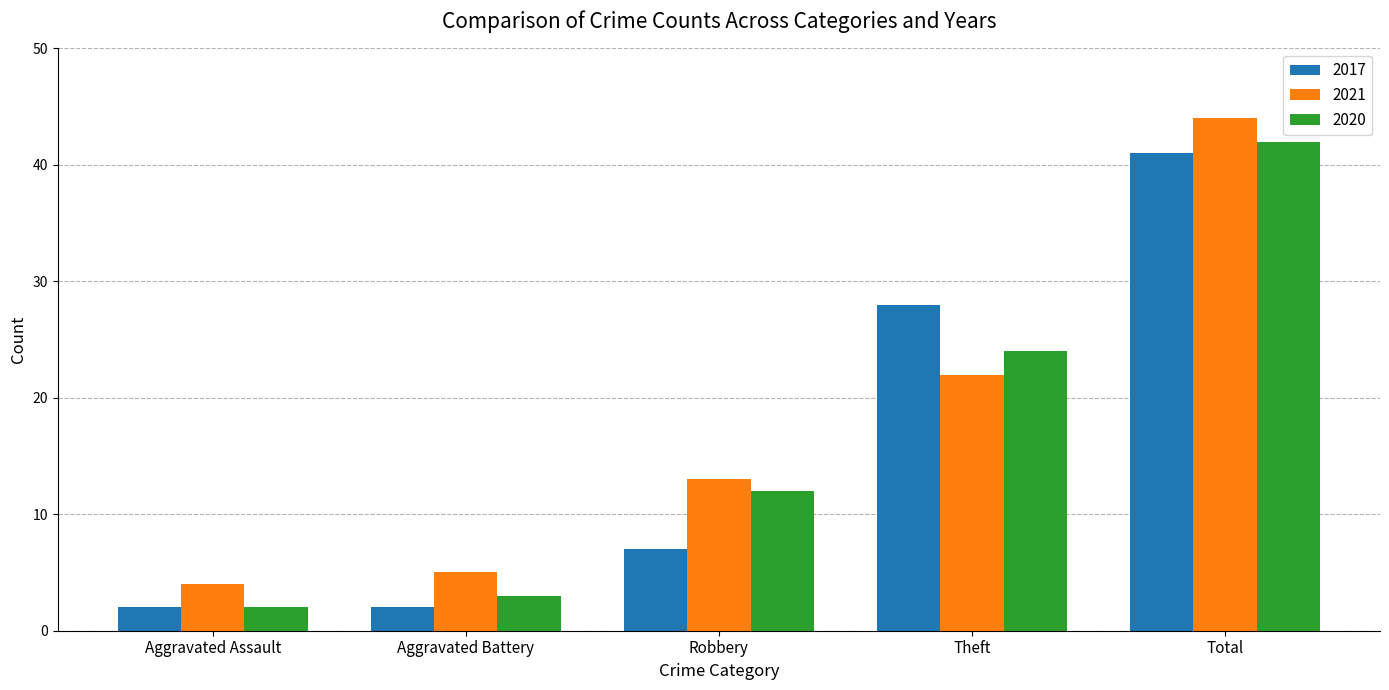

Reading left to right, list all the values displayed in this chart.

2017: 2	2	7	28	41
2021: 4	5	13	22	44
2020: 2	3	12	24	42